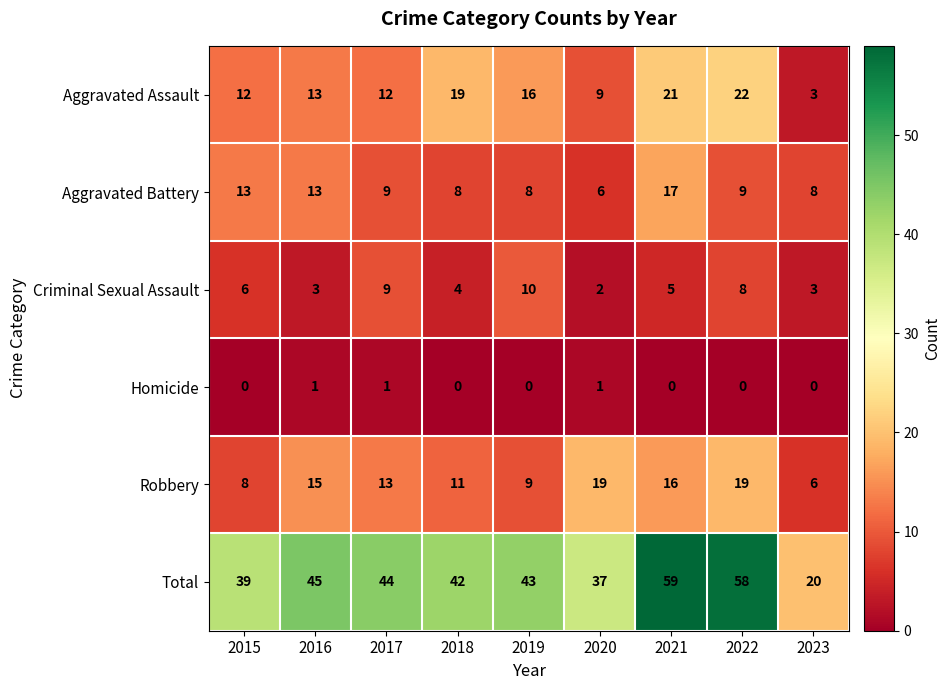

What is the lowest value of the Aggravated Assault series?

3